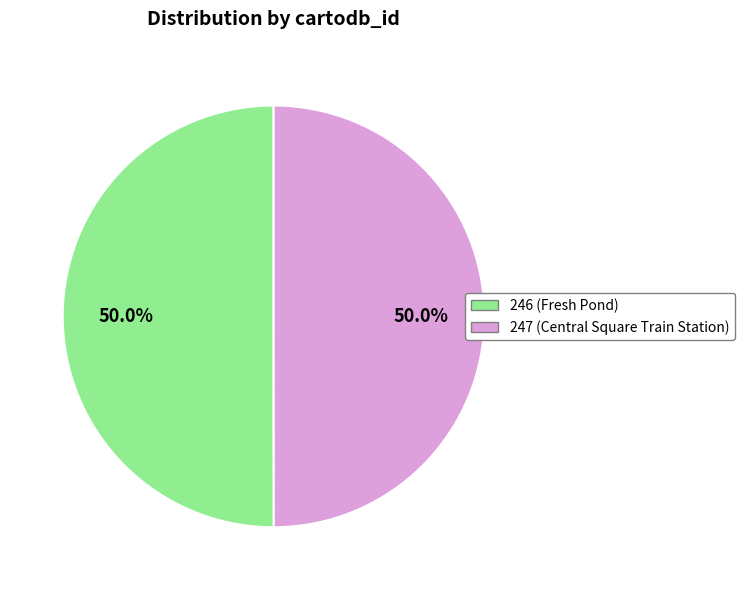

Count the number of slices in the pie.

2